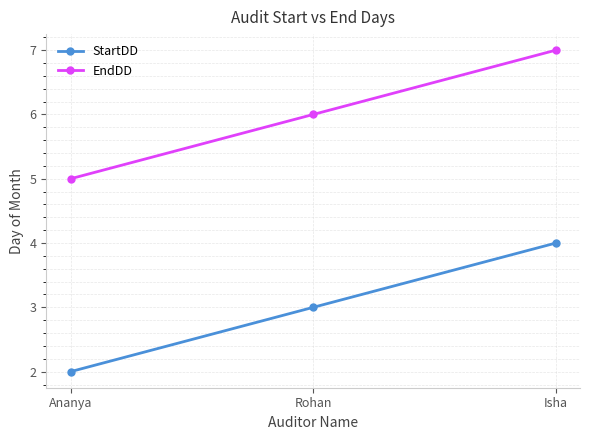

Reading left to right, transcribe all the data shown in this chart.

StartDD: Ananya=2	Rohan=3	Isha=4
EndDD: Ananya=5	Rohan=6	Isha=7